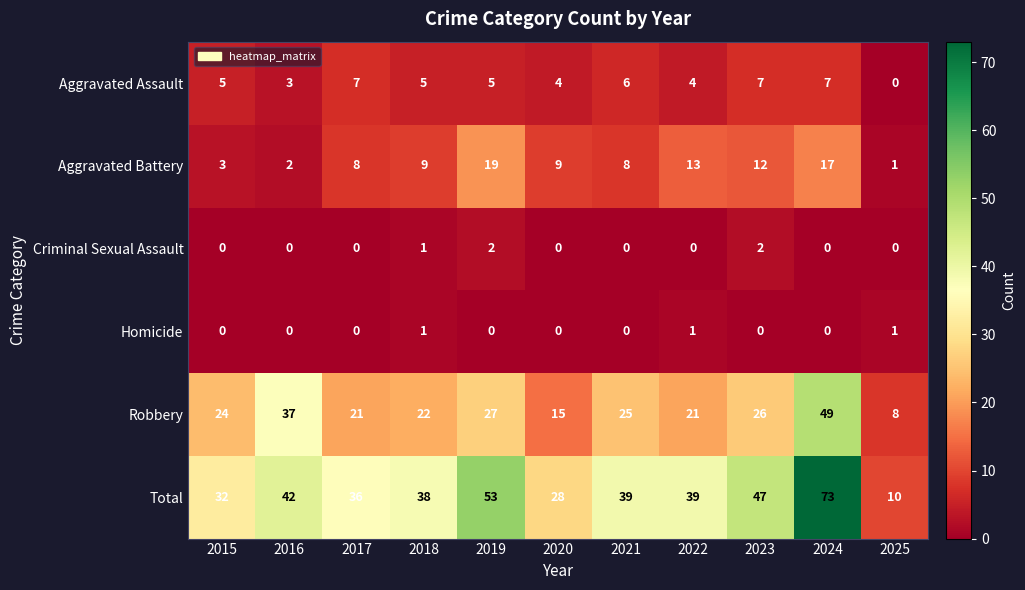

How many data points does each series have?

11